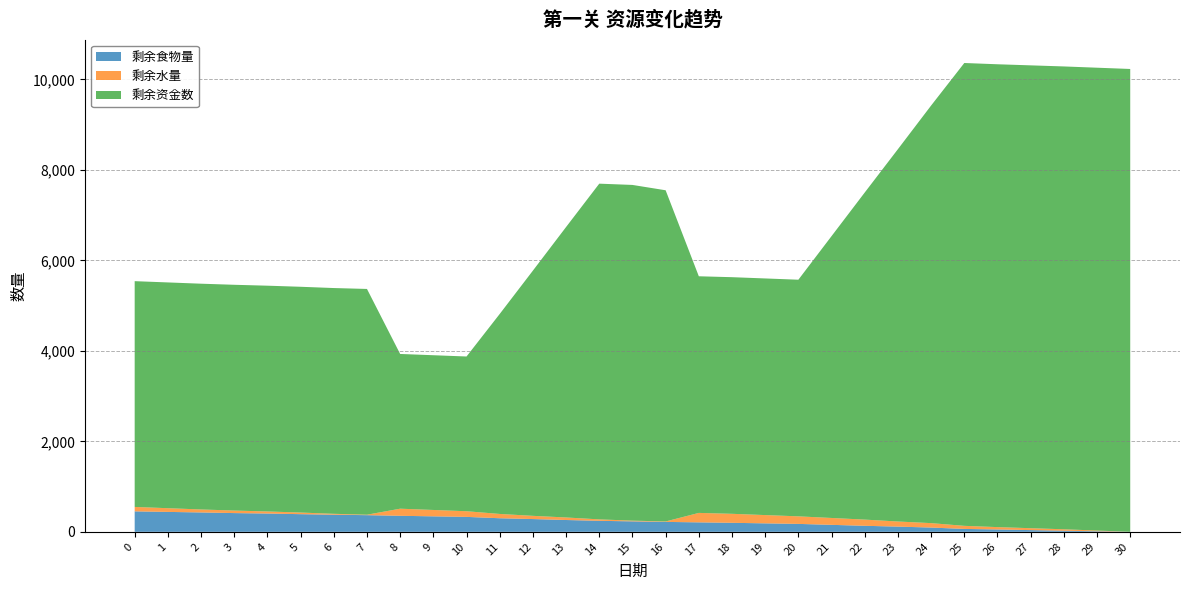

Reading left to right, extract all data points from this chart.

剩余资金数: 0=4990	1=4990	2=4990	3=4990	4=4990	5=4990	6=4990	7=4990	8=3420	9=3420	10=3420	11=4420	12=5420	13=6420	14=7420	15=7420	16=7320	17=5230	18=5230	19=5230	20=5230	21=6230	22=7230	23=8230	24=9230	25=10230	26=10230	27=10230	28=10230	29=10230	30=10230
剩余水量: 0=98	1=82	2=66	3=56	4=46	5=36	6=20	7=10	8=157	9=141	10=125	11=95	12=71	13=56	14=32	15=16	16=10	17=209	18=199	19=183	20=167	21=152	22=137	23=113	24=98	25=68	26=52	27=42	28=32	29=16	30=0
剩余食物量: 0=452	1=440	2=428	3=414	4=404	5=390	6=378	7=368	8=354	9=342	10=330	11=300	12=282	13=261	14=243	15=231	16=219	17=209	18=199	19=187	20=175	21=154	22=133	23=115	24=94	25=64	26=52	27=38	28=24	29=12	30=0